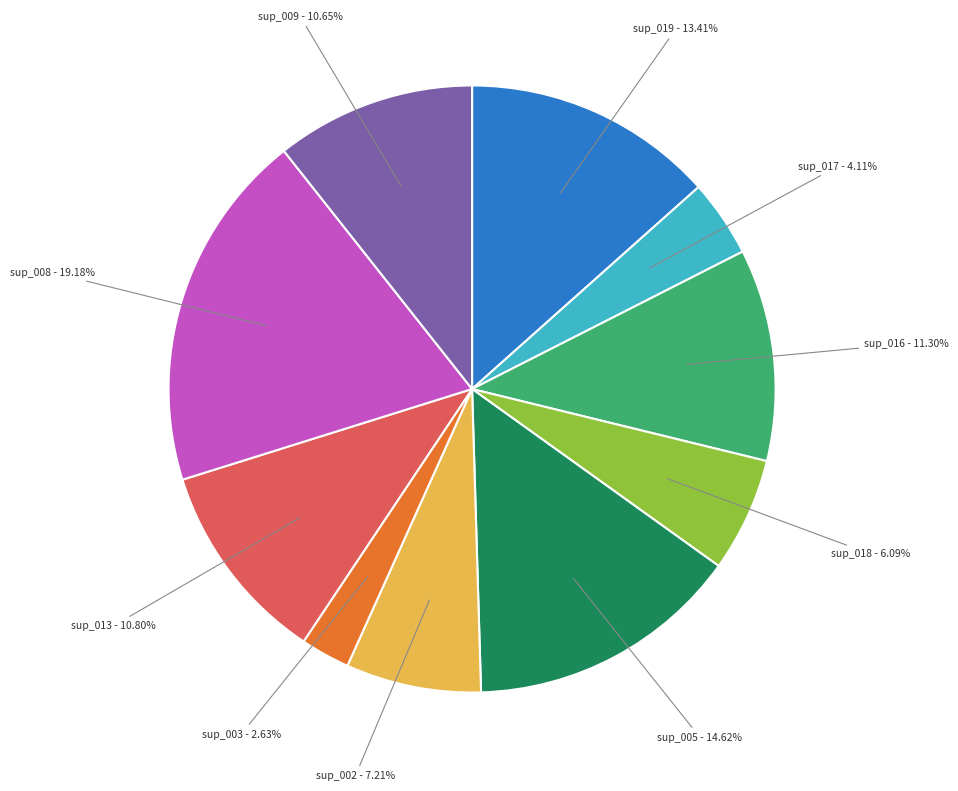

Is there a majority slice in this chart?

No